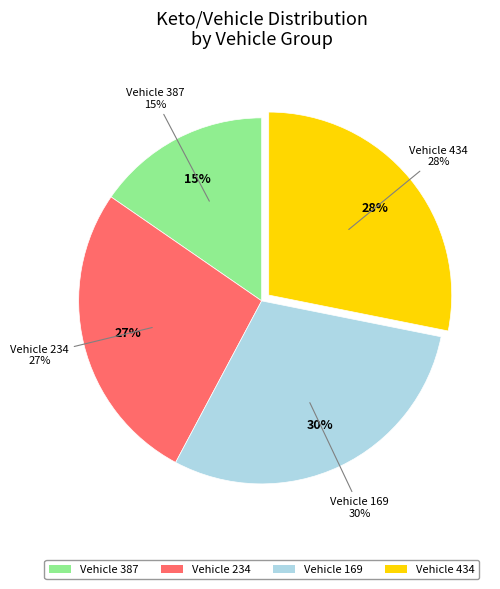

Is 434 the majority of the pie?

No